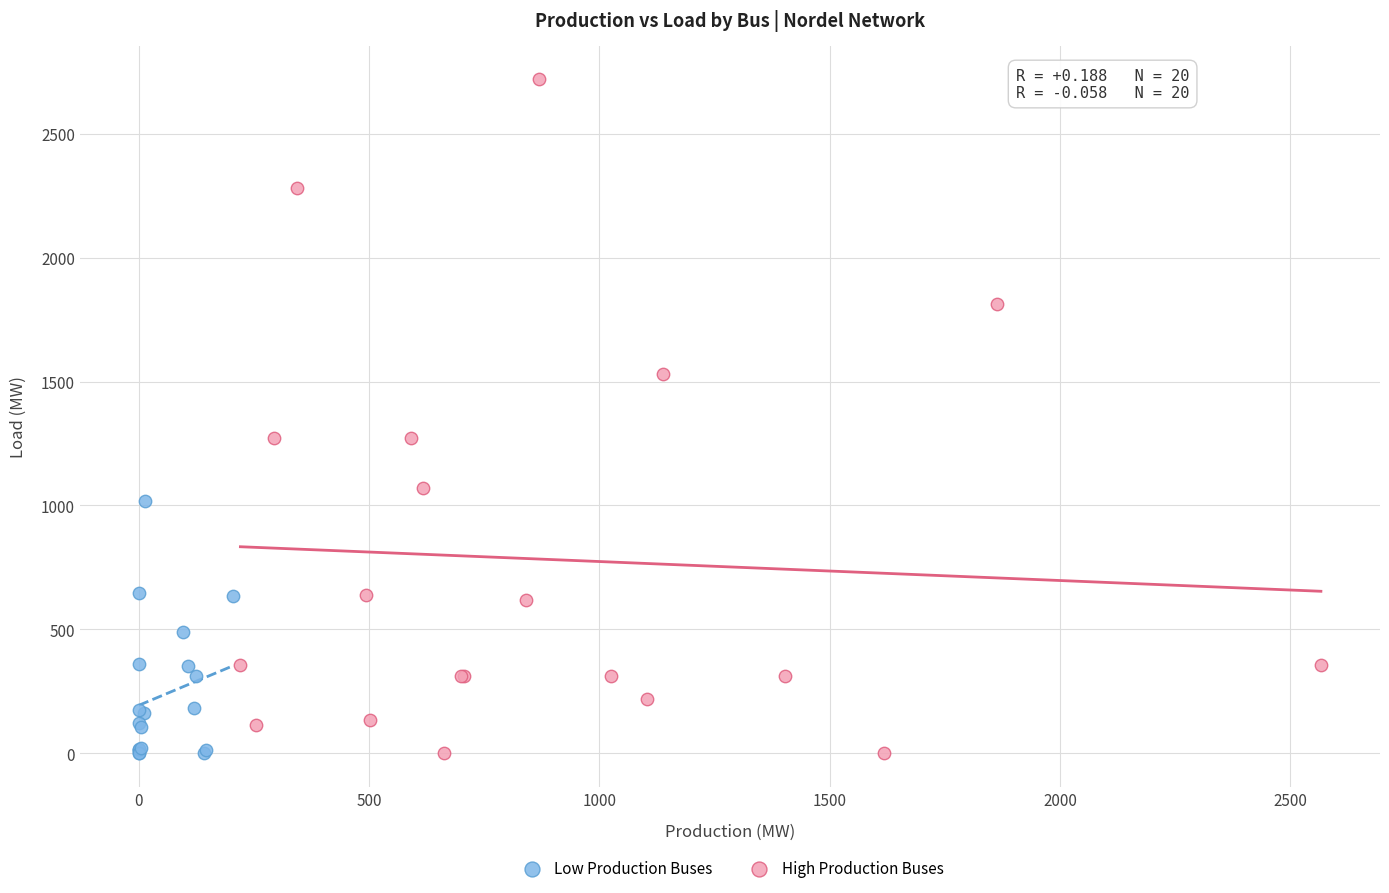

Which series has the widest spread of Y values?

High Production Buses